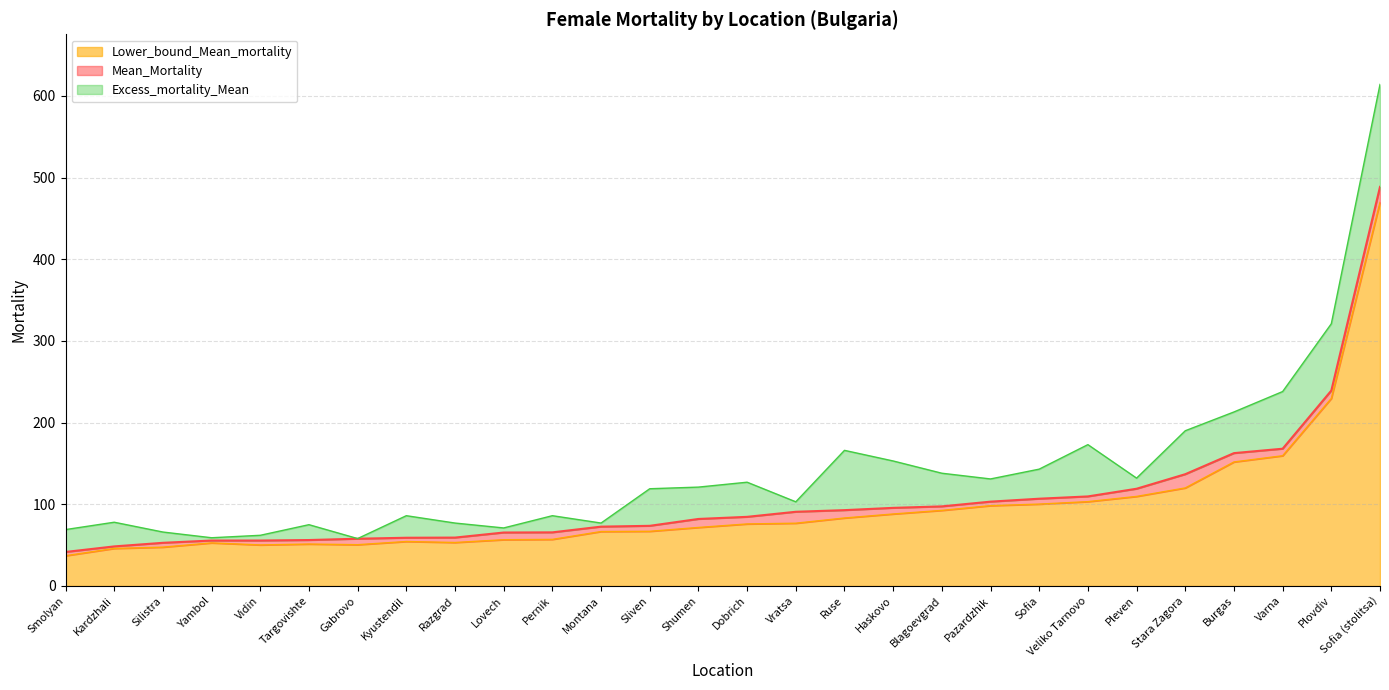

At which category is the sum across all series the highest?

Sofia (stolitsa)